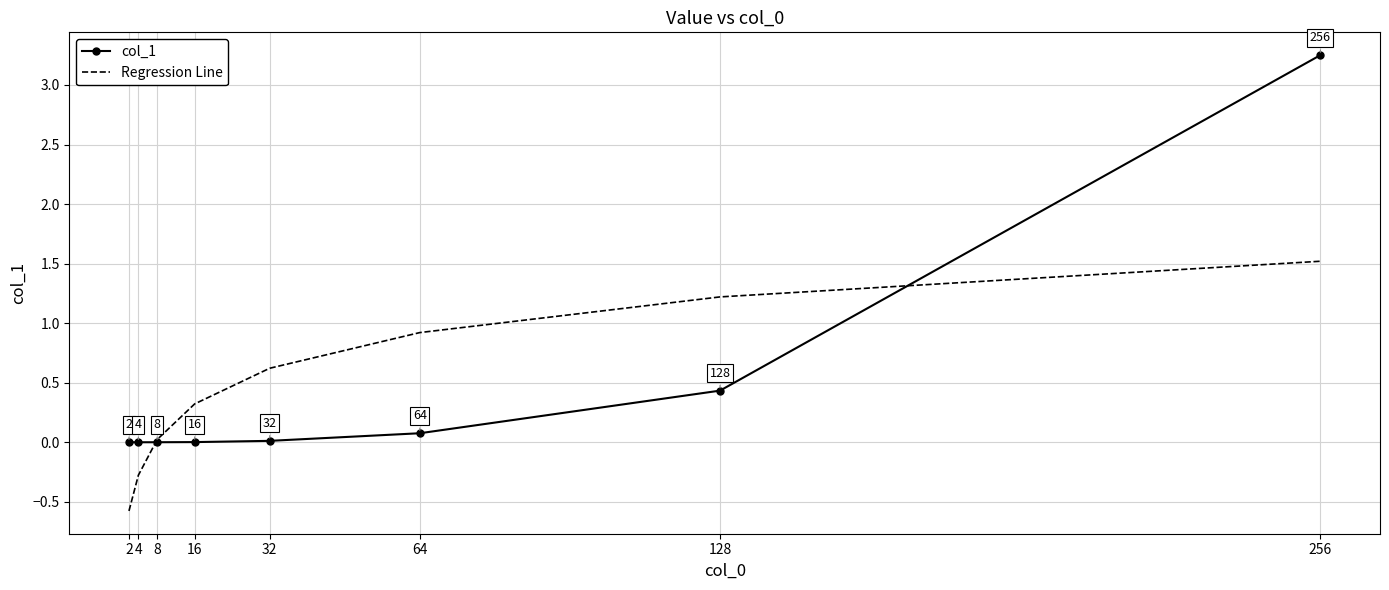

At which category is the sum across all series the highest?

256